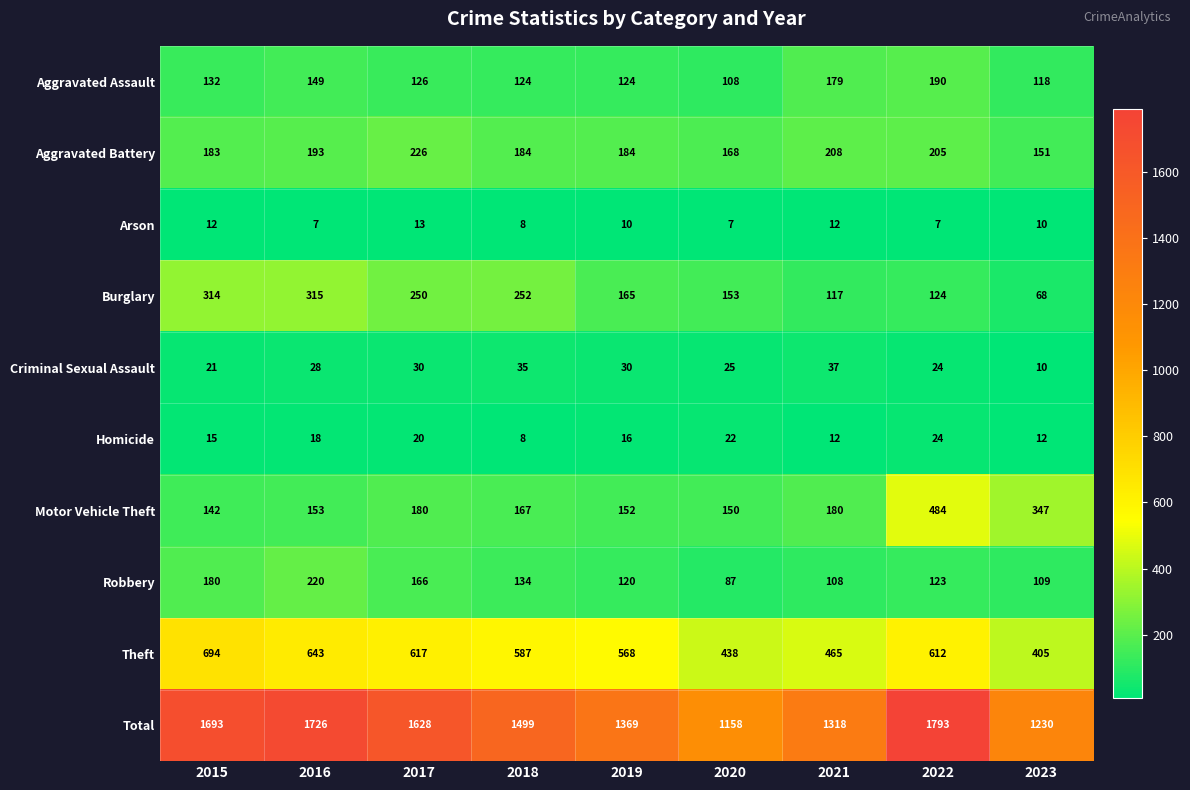

What is the average value of the Burglary series?

195